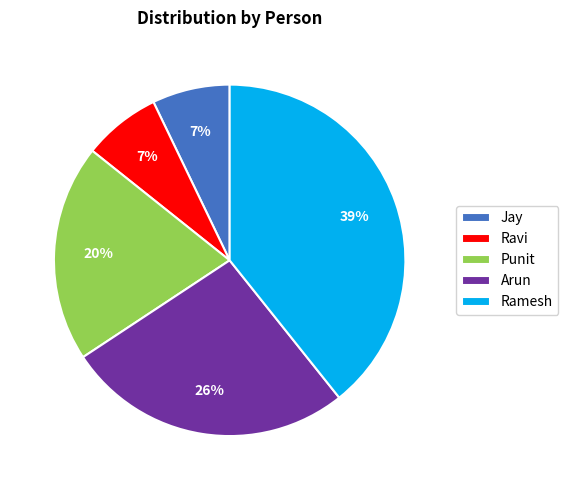

To the nearest percent, what portion does Arun represent?

26%